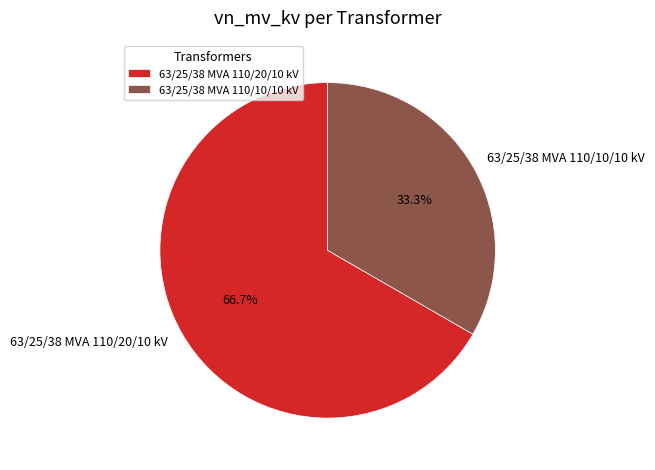

How many slices are in this pie chart?

2